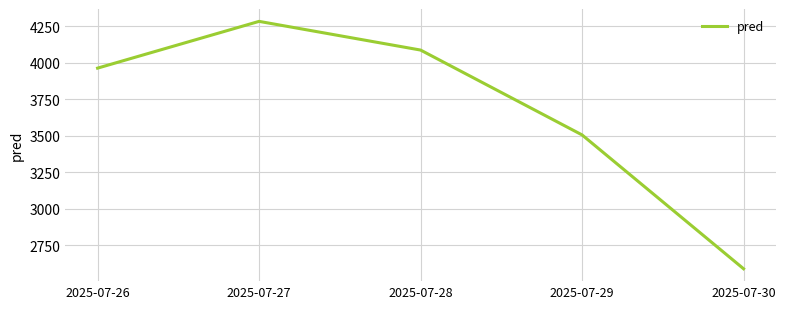

The chart shows a value of 3424.0 at 2025-07-30. True or false?

False